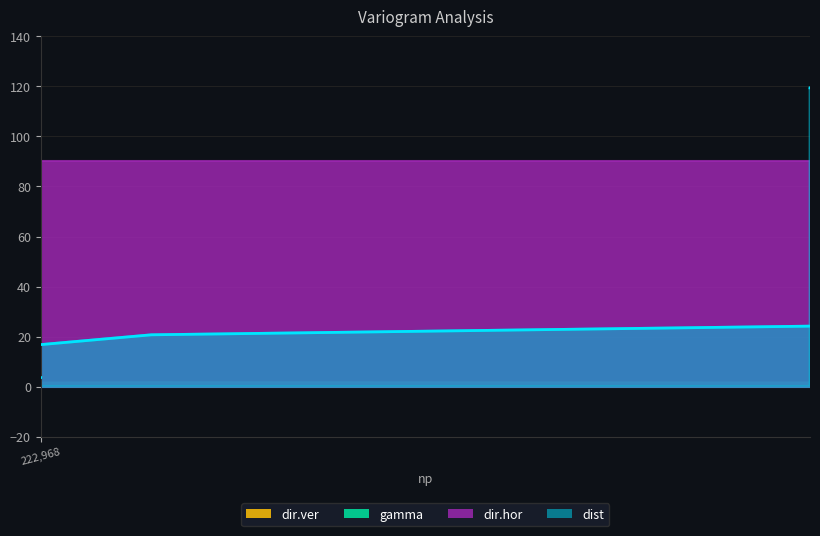

How many values in the dist series exceed 61?

8